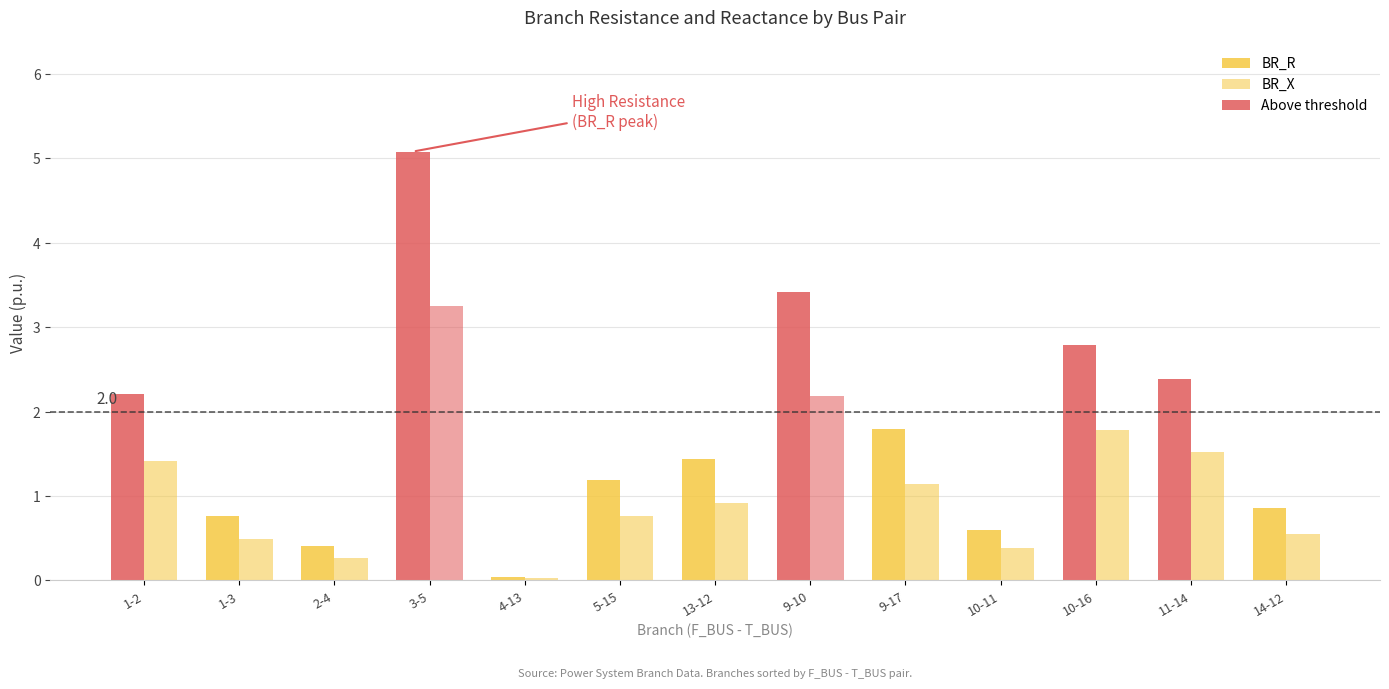

At which label does BR_R first exceed 1?

1-2